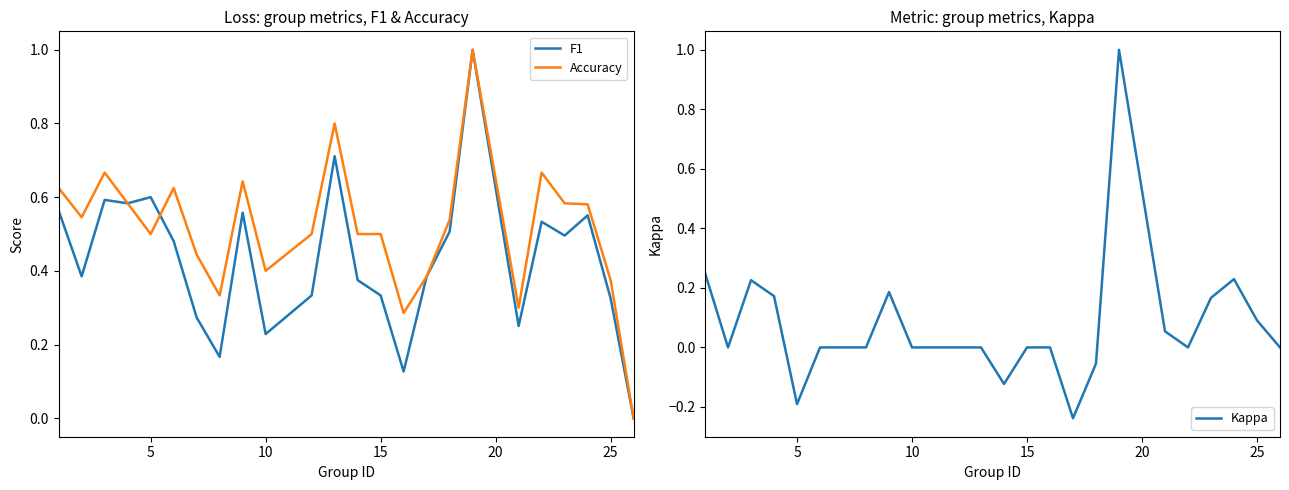

What is the difference between the maximum and second lowest values in the F1 series?

0.9